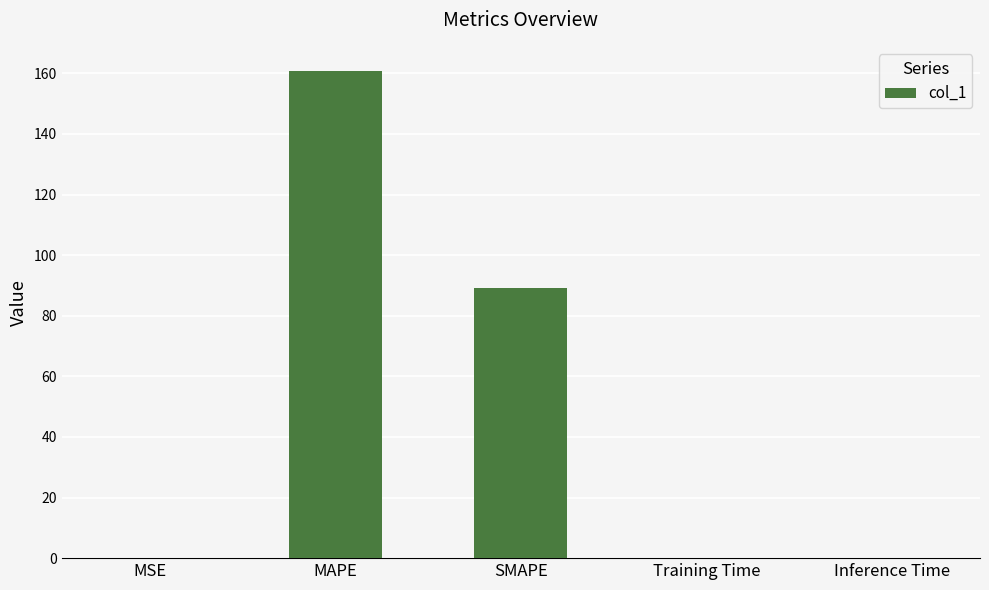

What is the greatest value displayed?

160.7